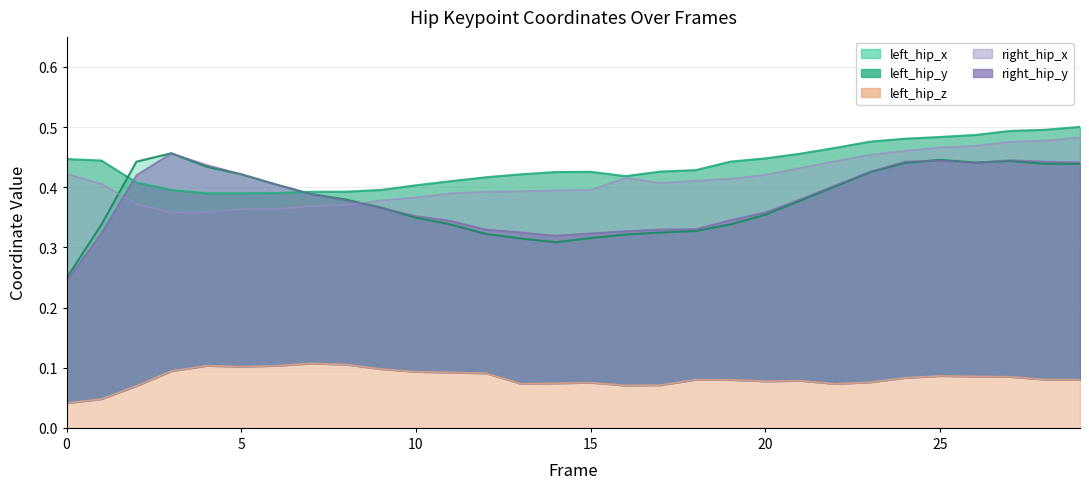

Is the value of left_hip_z at 26 greater than the value of right_hip_y at 24?

No